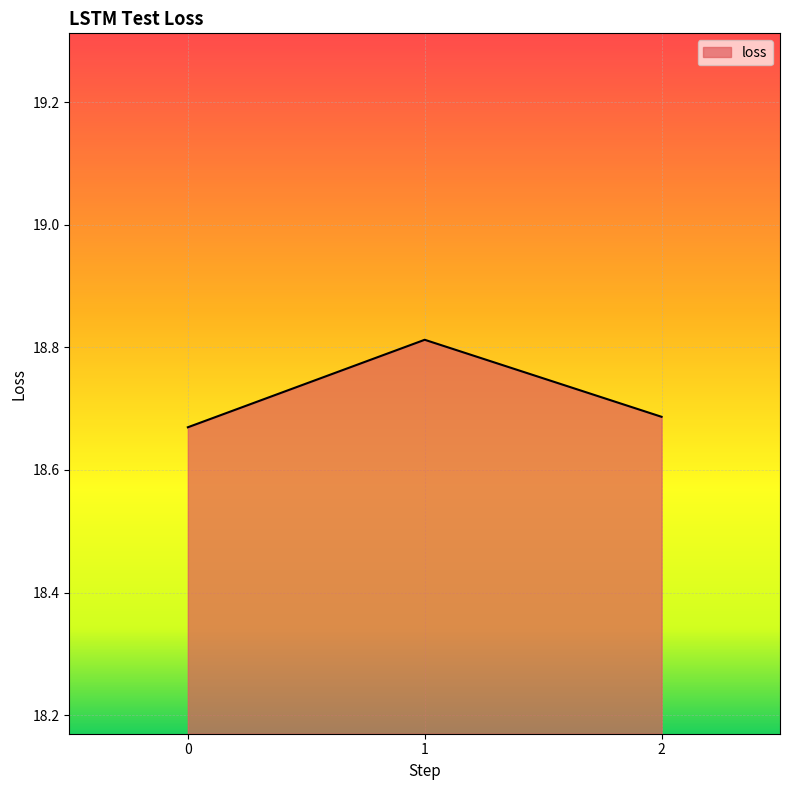

The chart shows a value of 9.5 at 2. True or false?

False